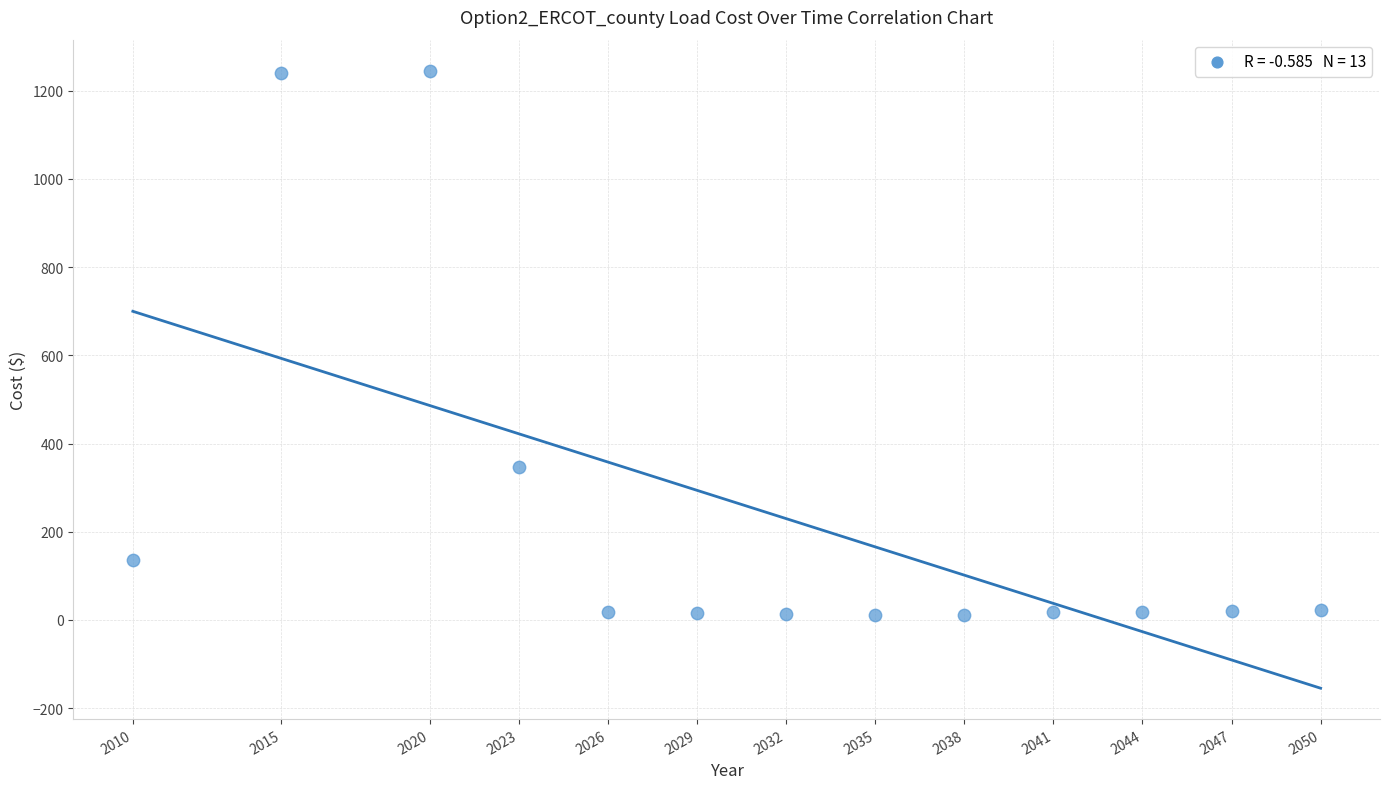

What is the range of X values (max minus min)?

40.0